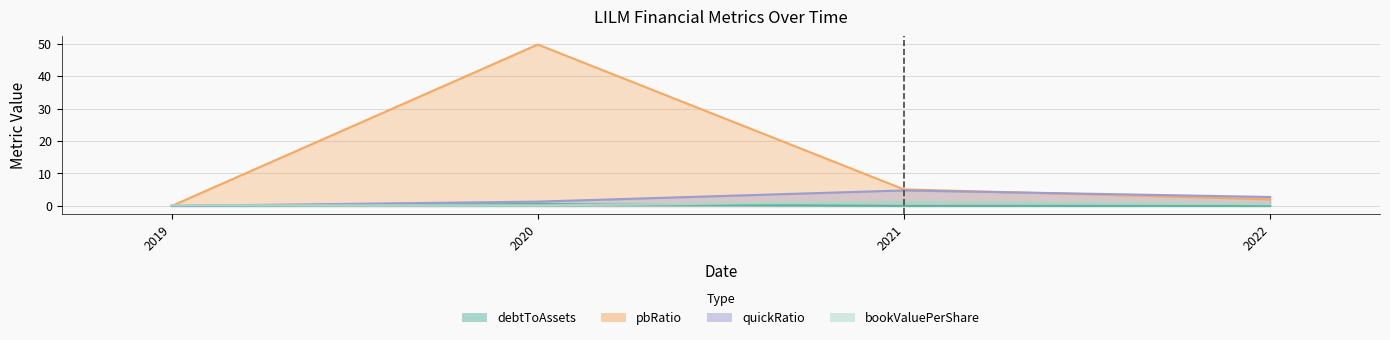

Rank the series at 2022 from highest to lowest value.

quickRatio, pbRatio, bookValuePerShare, debtToAssets